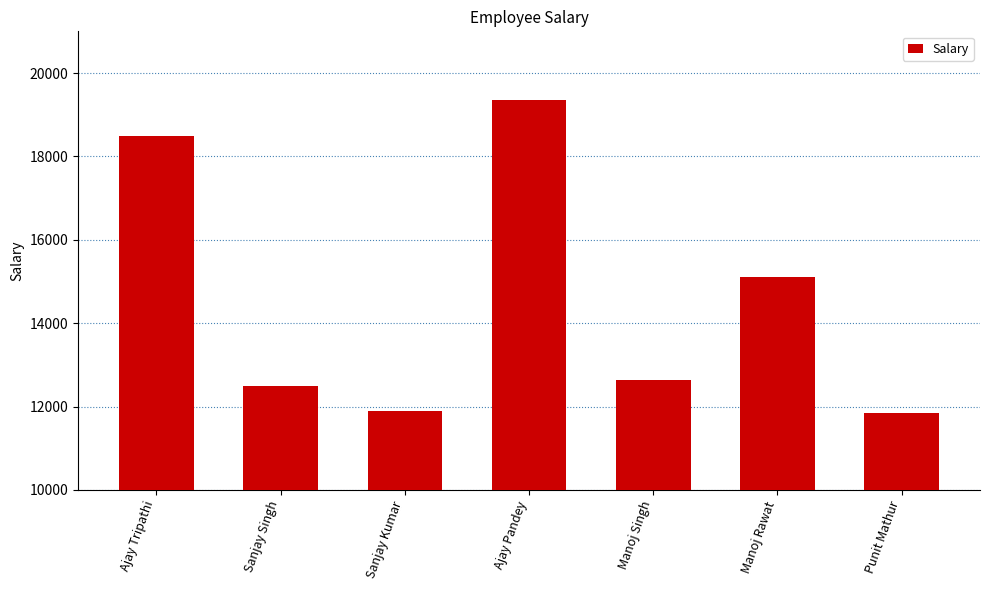

The chart shows a value of 12496 at Sanjay Singh. True or false?

True